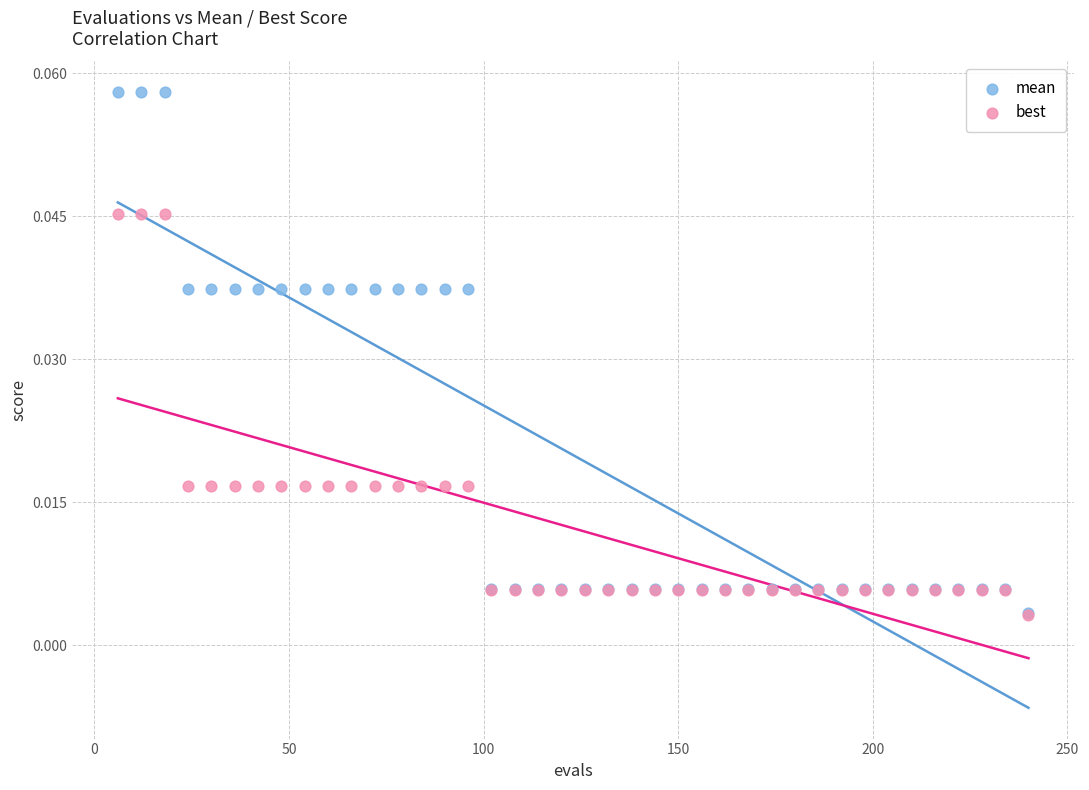

Which series contains the highest Y value?

mean